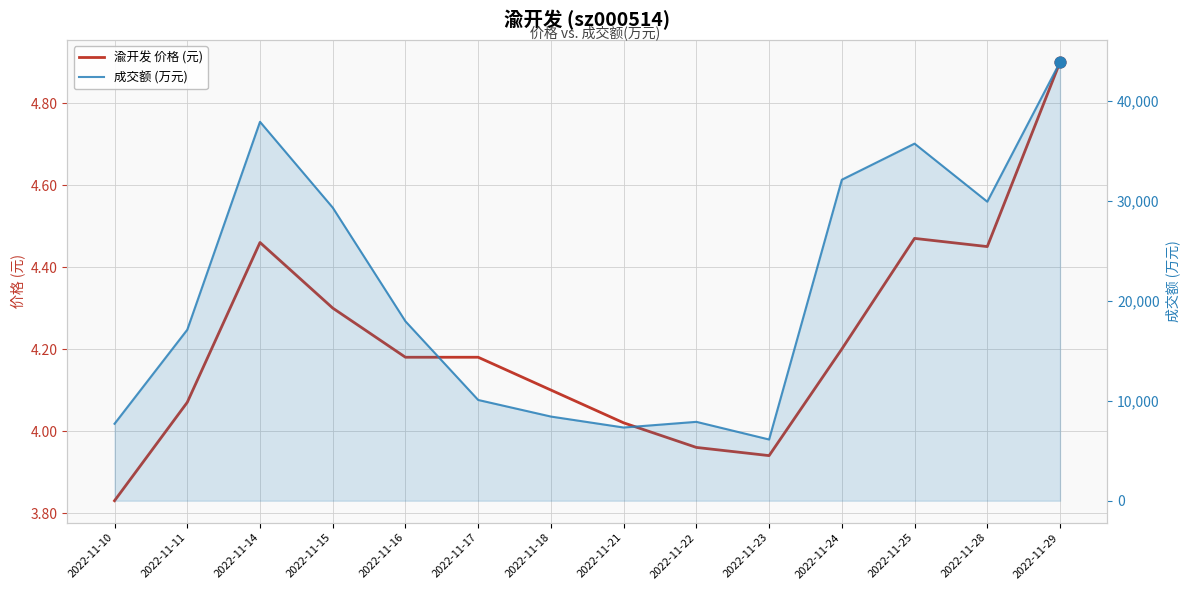

At how many categories does at least one series exceed 11614?

8